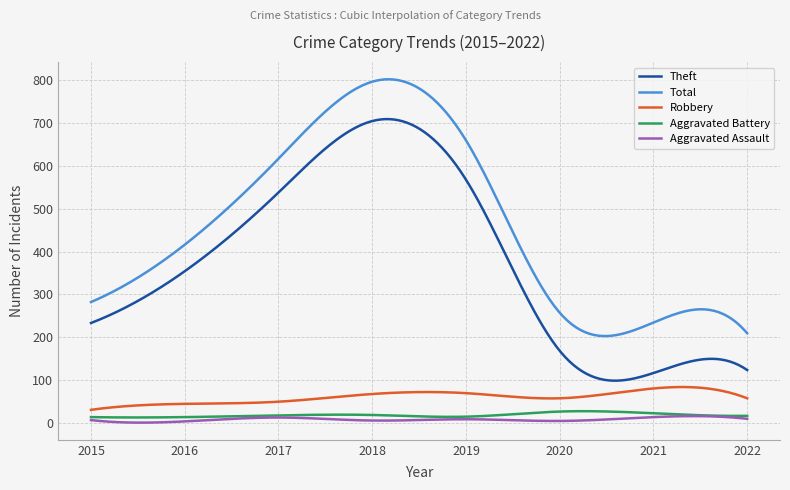

Which series has the largest total across all categories?

Total